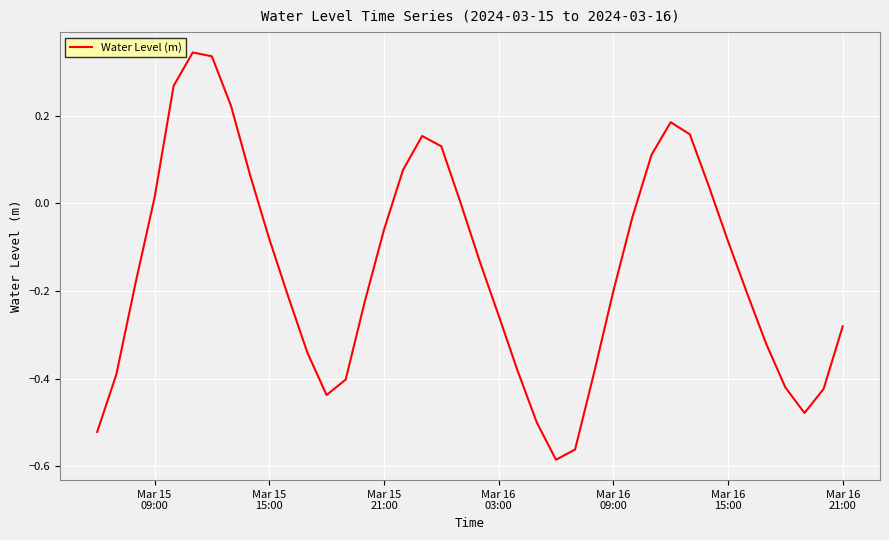

How many lines are shown in the chart?

1